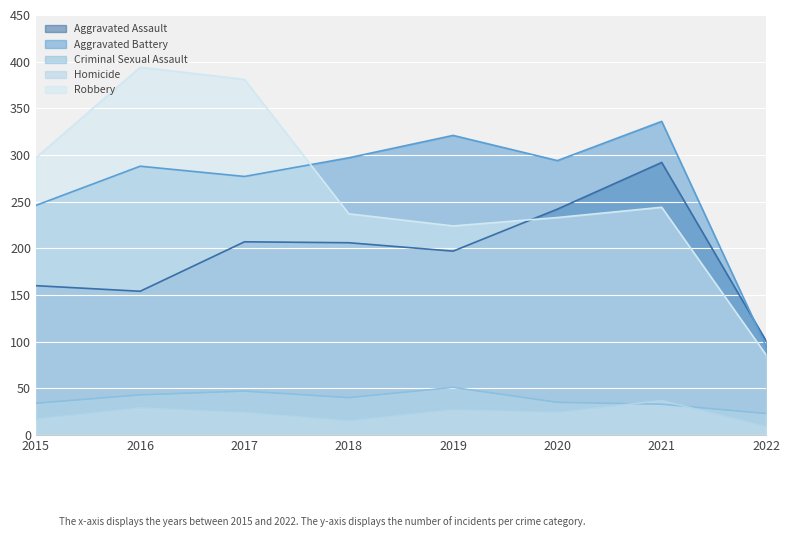

At how many categories does at least one series exceed 343?

2